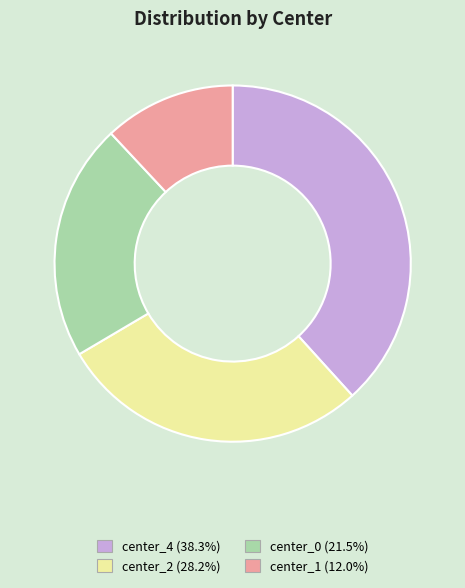

Is there any slice that represents more than half of the pie?

No